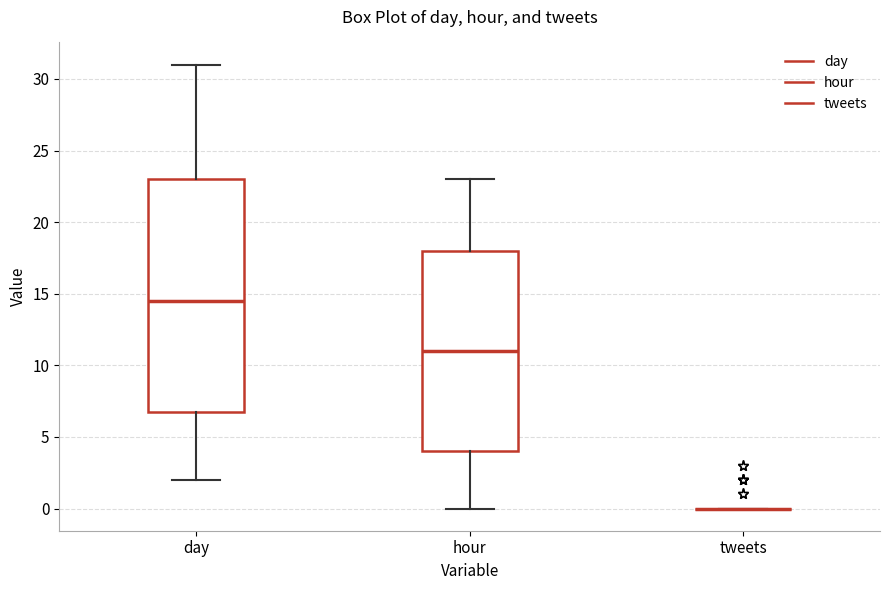

Where does the median line of the box for hour sit on the y-axis? The values are not printed on the chart, so give them approximately, as read against the axis.

11.0